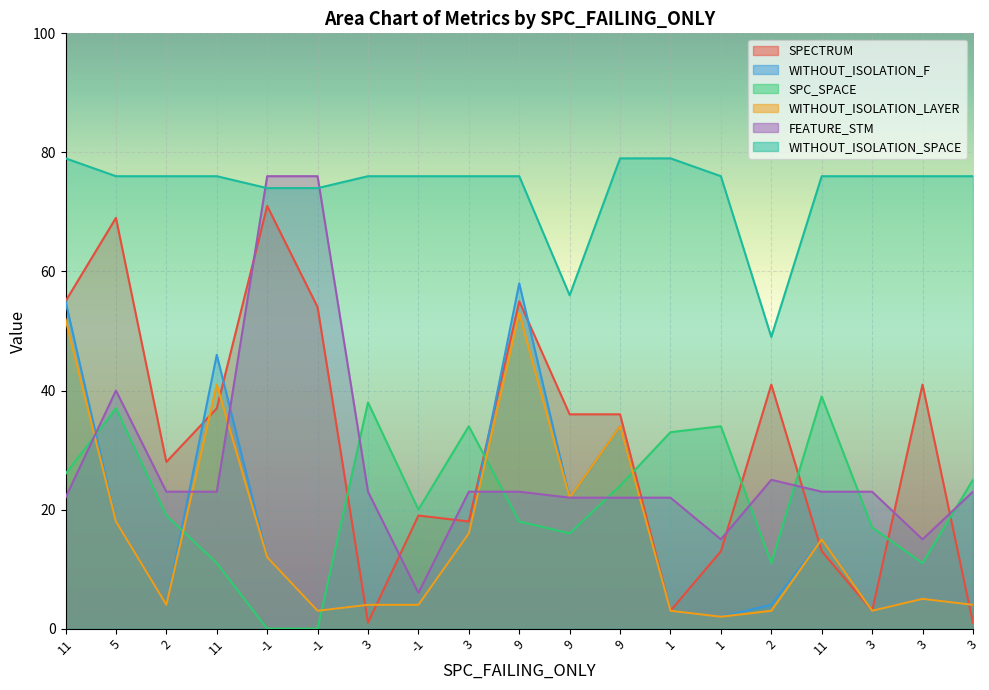

Which has a higher value, -1 or 1?

-1